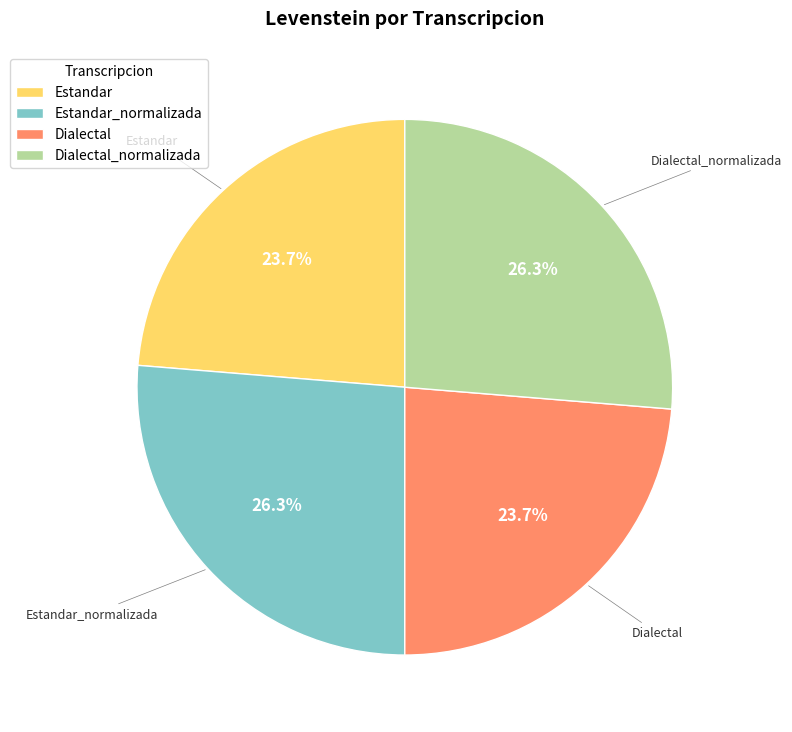

Combined, do Dialectal_normalizada and Estandar_normalizada account for over 50%?

Yes